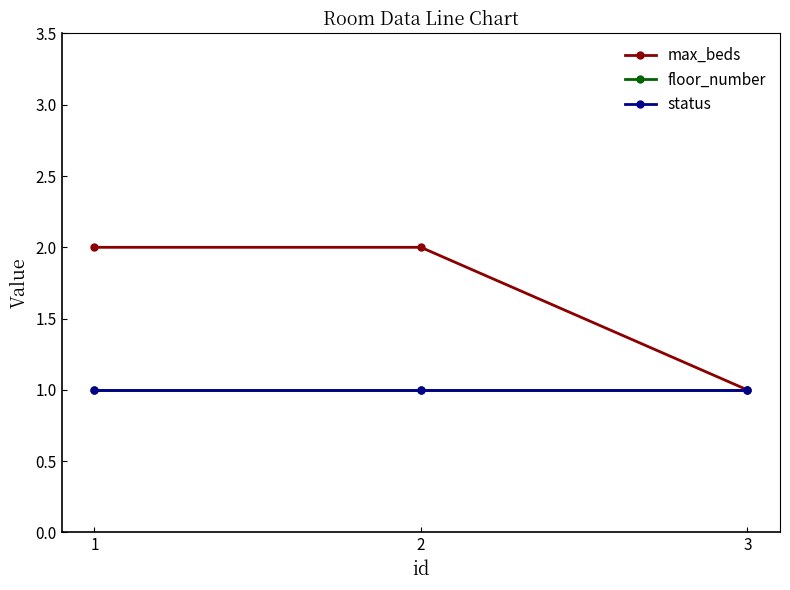

Reading left to right, extract all data points from this chart.

max_beds: 1=2	2=2	3=1
floor_number: 1=1	2=1	3=1
status: 1=1	2=1	3=1